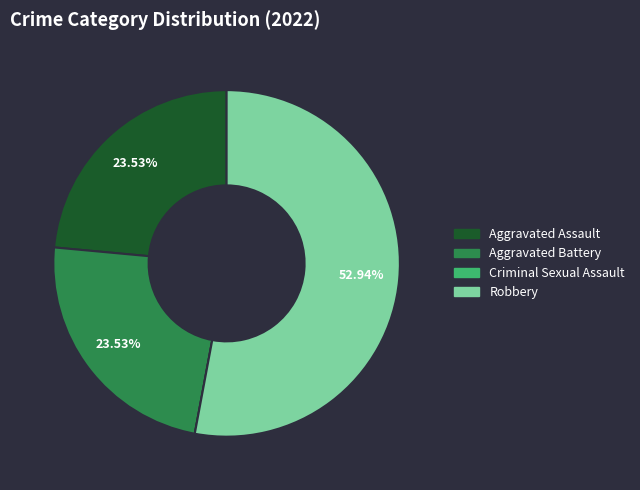

Is Robbery the majority of the pie?

Yes